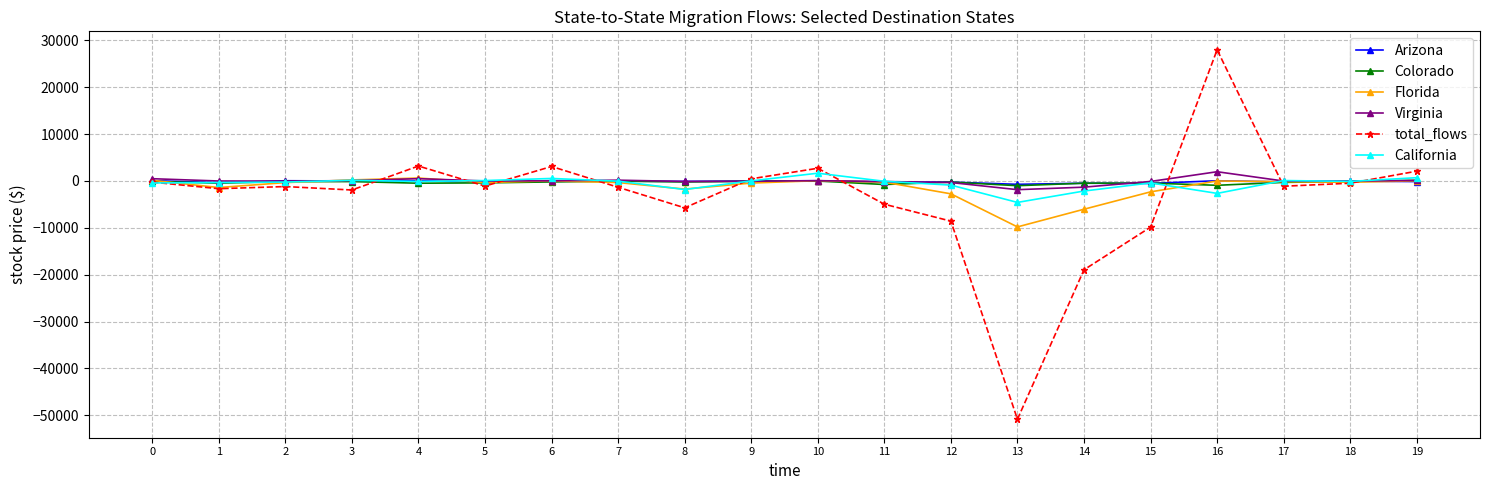

How many data points in Virginia are less than -4?

10